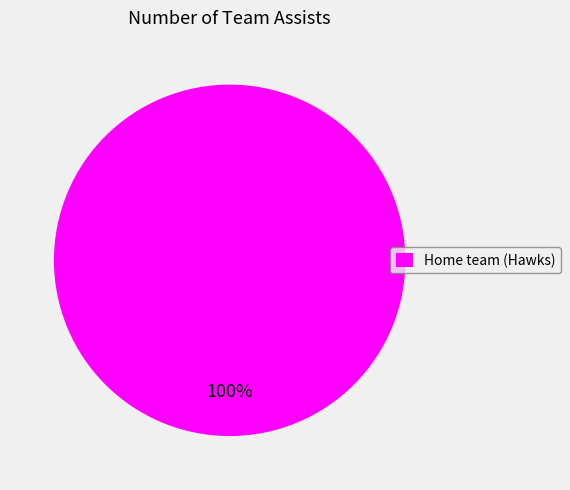

What is the majority slice?

Home team (Hawks)